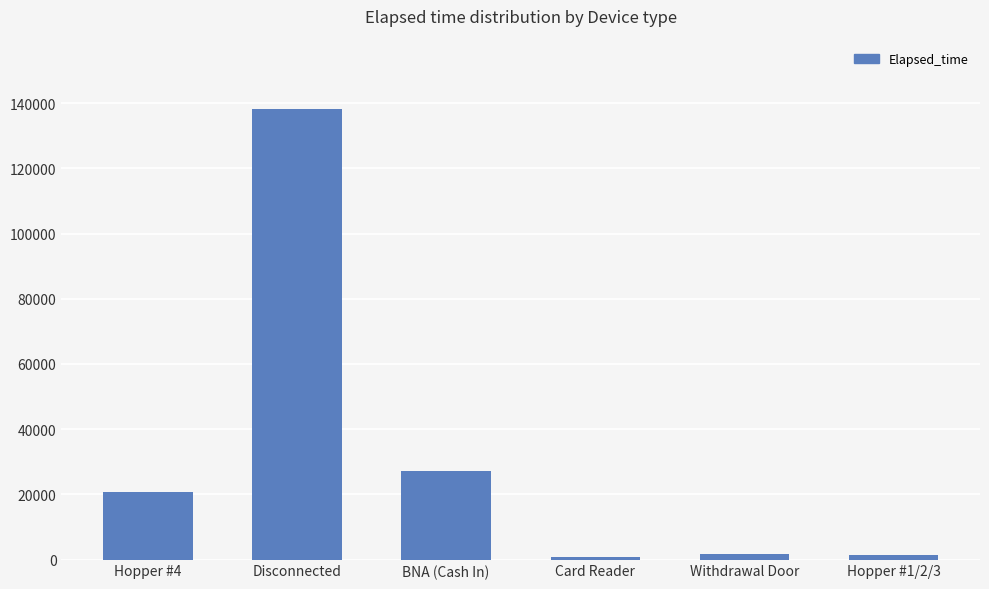

Does the chart contain any negative values?

No